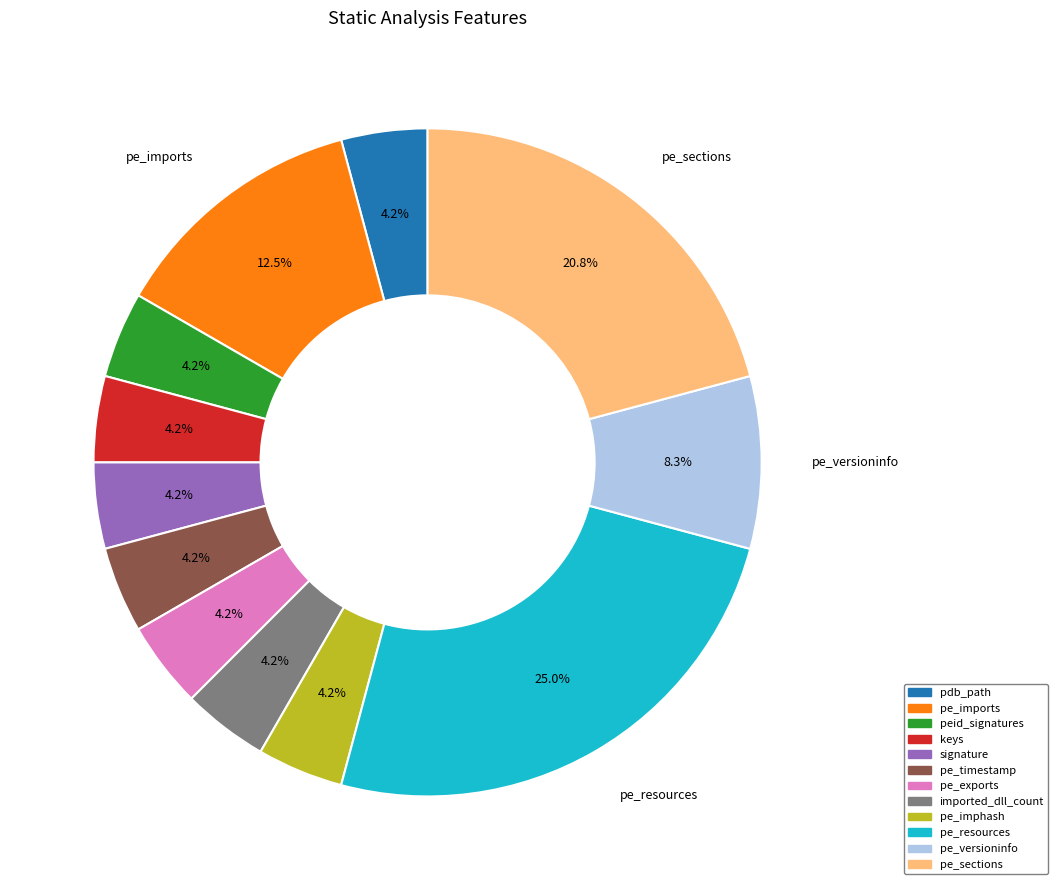

Is there a majority slice in this chart?

No